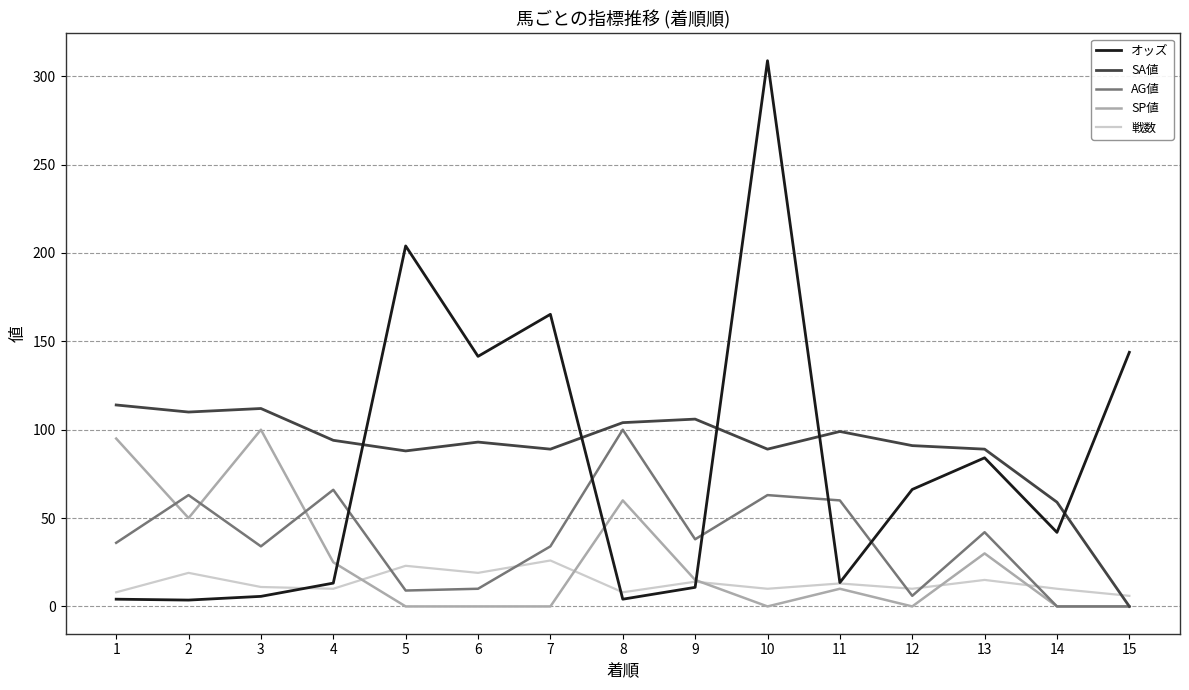

What is the greatest value displayed?

308.8